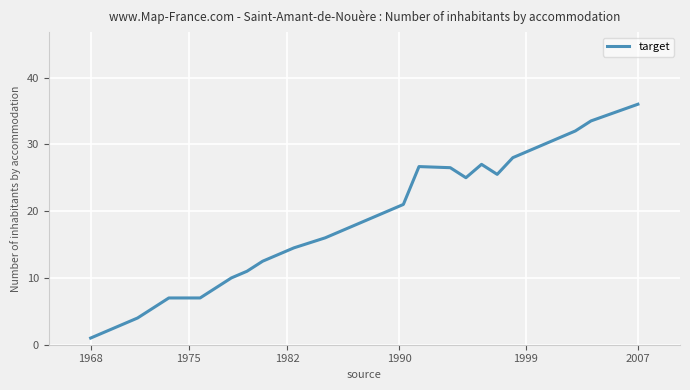

What is the smallest value displayed?

1.0